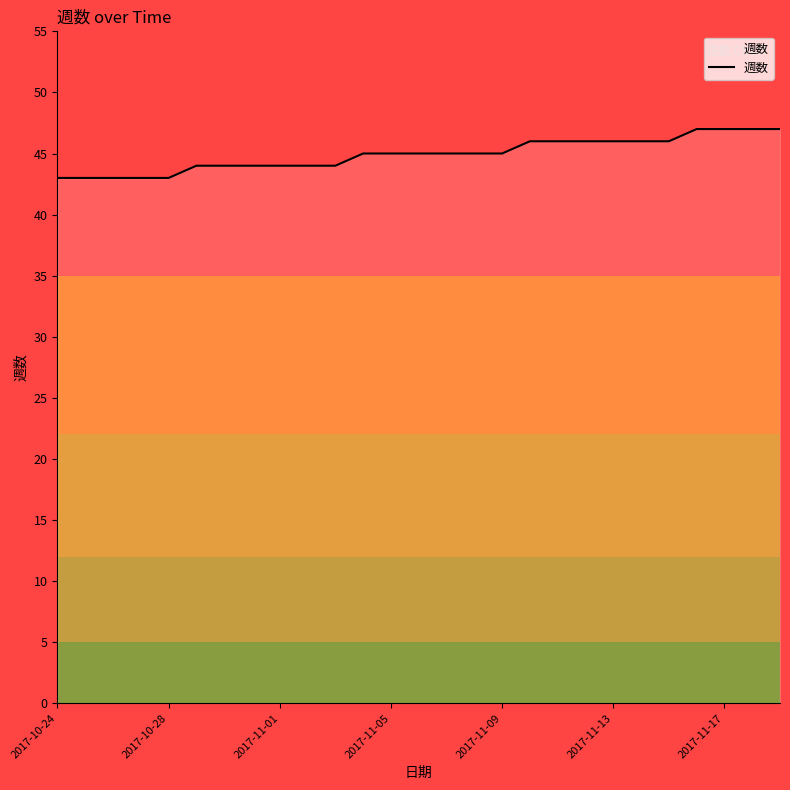

How many series are shown in this chart?

1